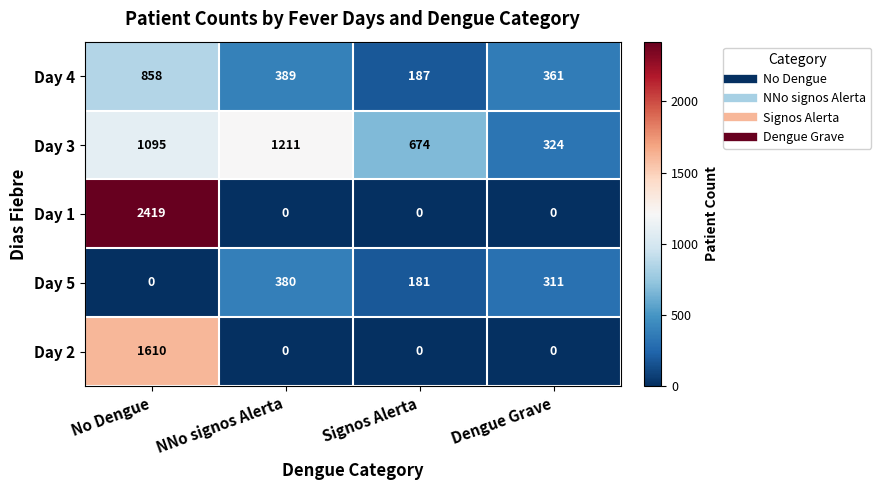

What is the greatest value displayed?

2419